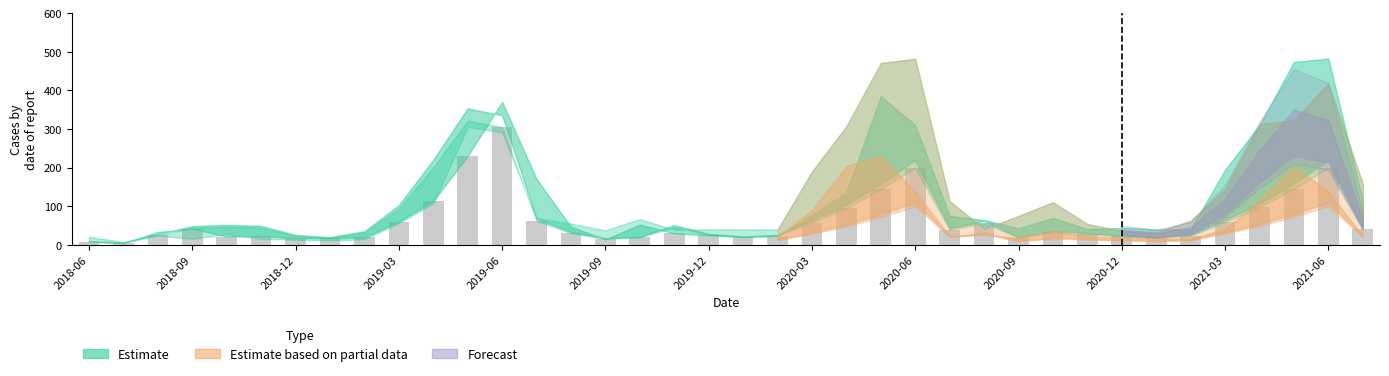

What is the maximum value shown in the chart?

304.9